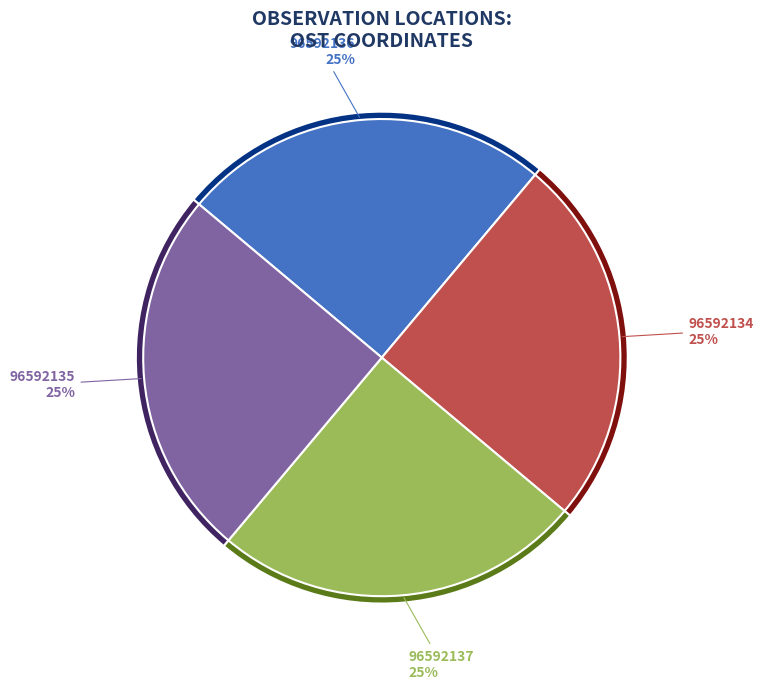

What percentage is the 96592134 slice, to the nearest percent?

25%